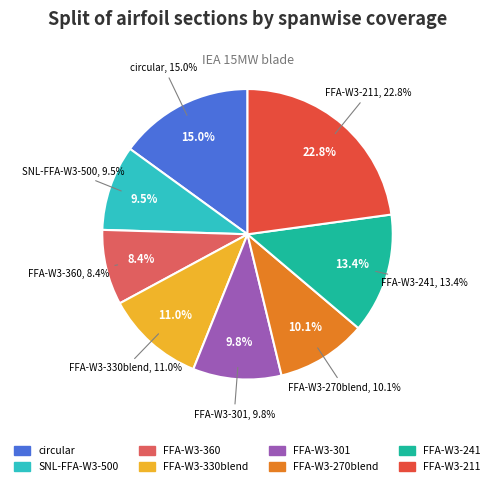

To the nearest percent, what portion does SNL-FFA-W3-500 represent?

10%